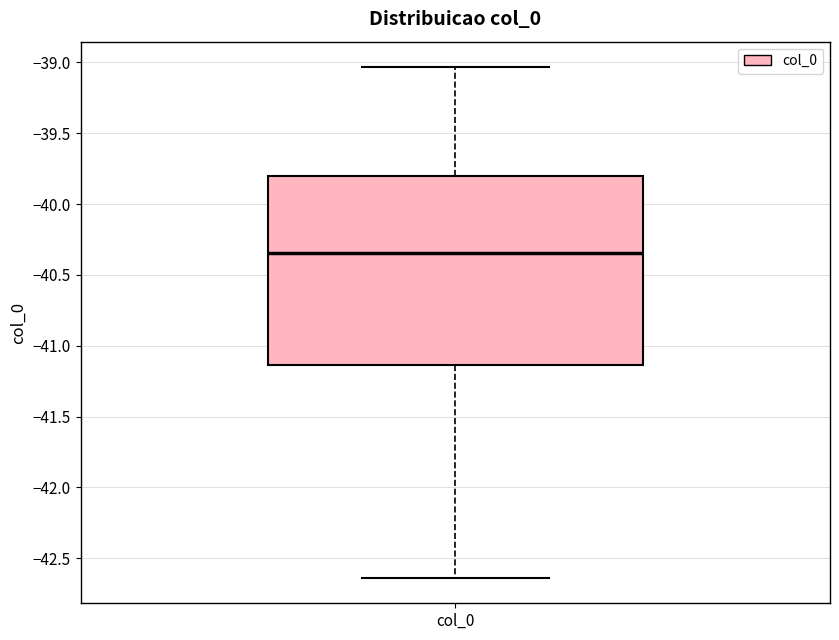

Read this box plot against the y-axis: the position of the median line, the range covered by the box, and the ends of both whiskers. The values are not printed on the chart, so give them approximately, as read against the axis.

median -40.35, box -41.15 to -39.80, whiskers -42.65 to -39.05